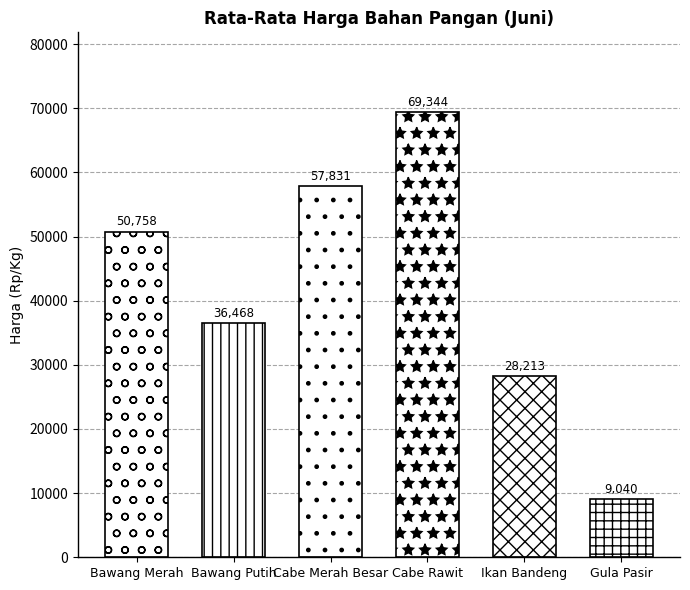

What is the difference between the values at Cabe Merah Besar and Bawang Putih?

21362.1